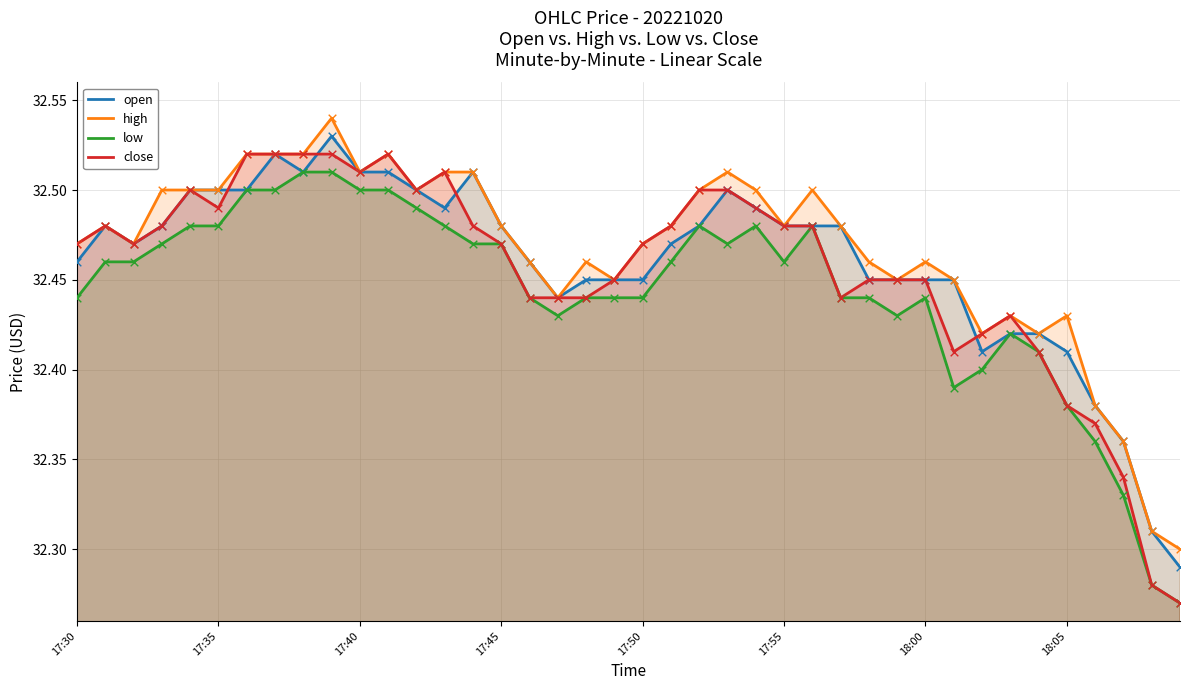

Which series has the largest total across all categories?

high